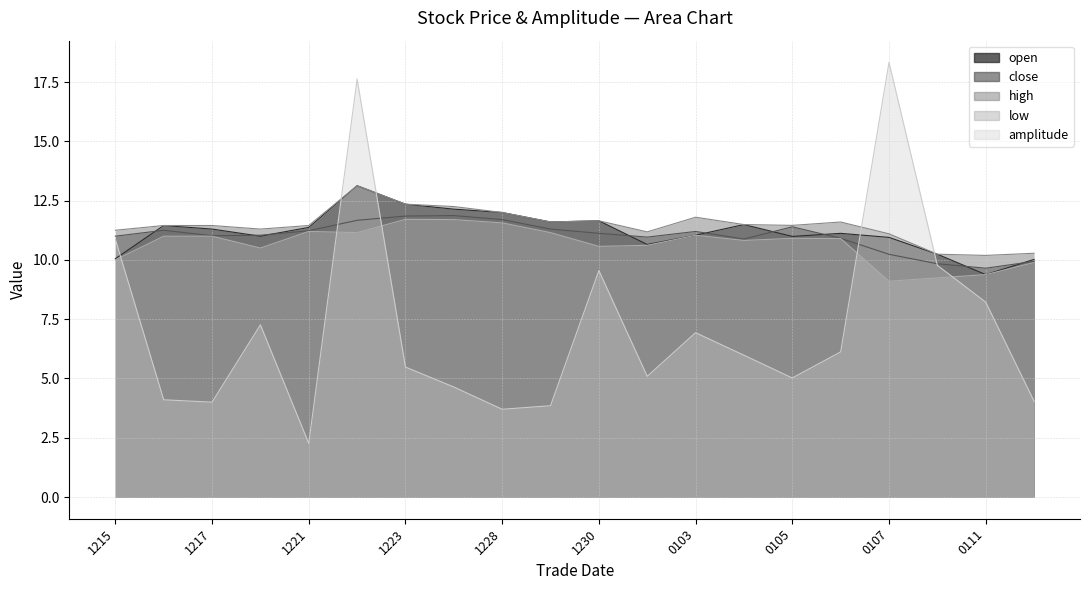

At which label is low closest to 10?

1215